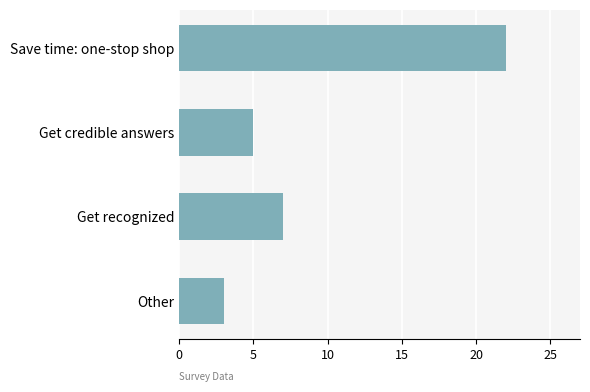

True or false: the data shows 9 at Get credible answers.

False